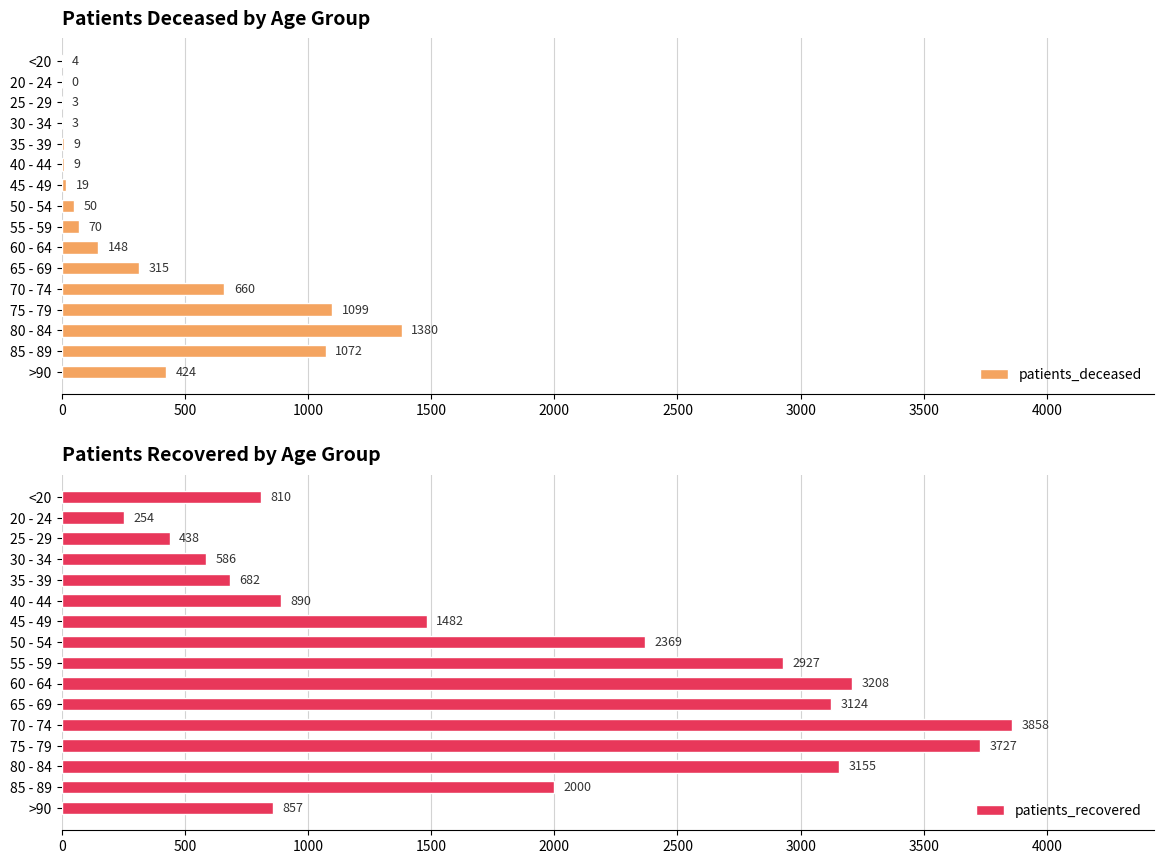

The patients_deceased series shows 1072 at 85 - 89. True or false?

True